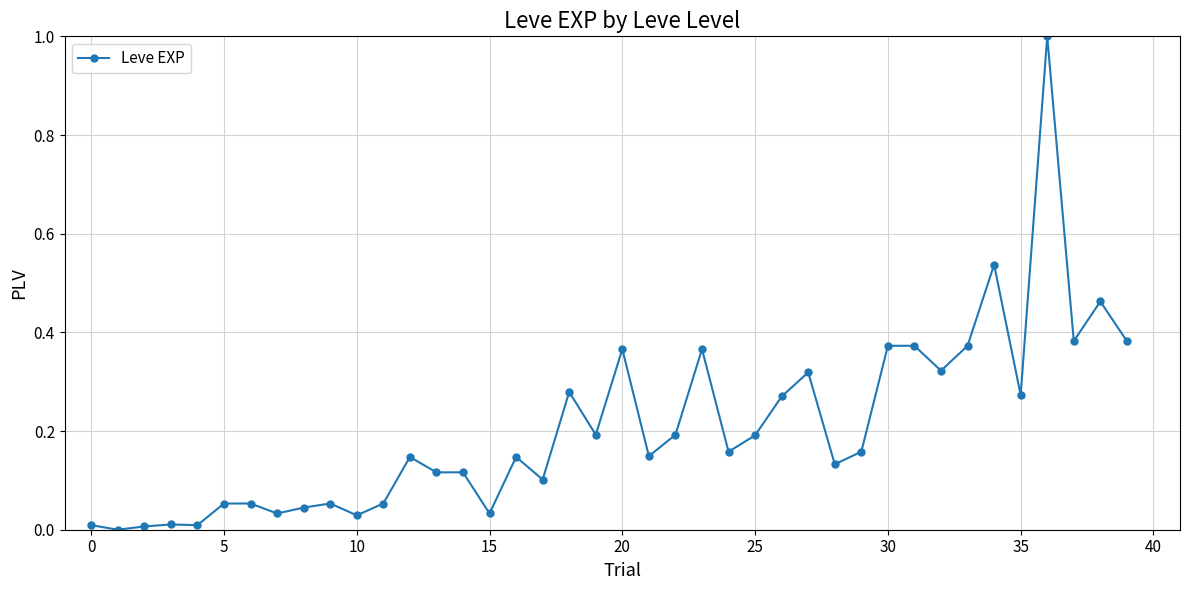

How many categories are shown in the chart?

40